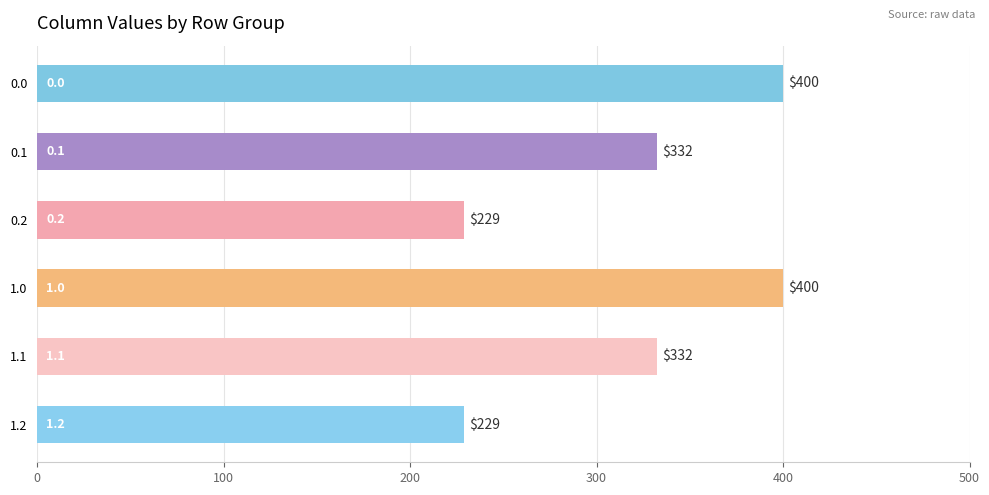

Which has a higher value, 1.0 or 1.1?

1.0